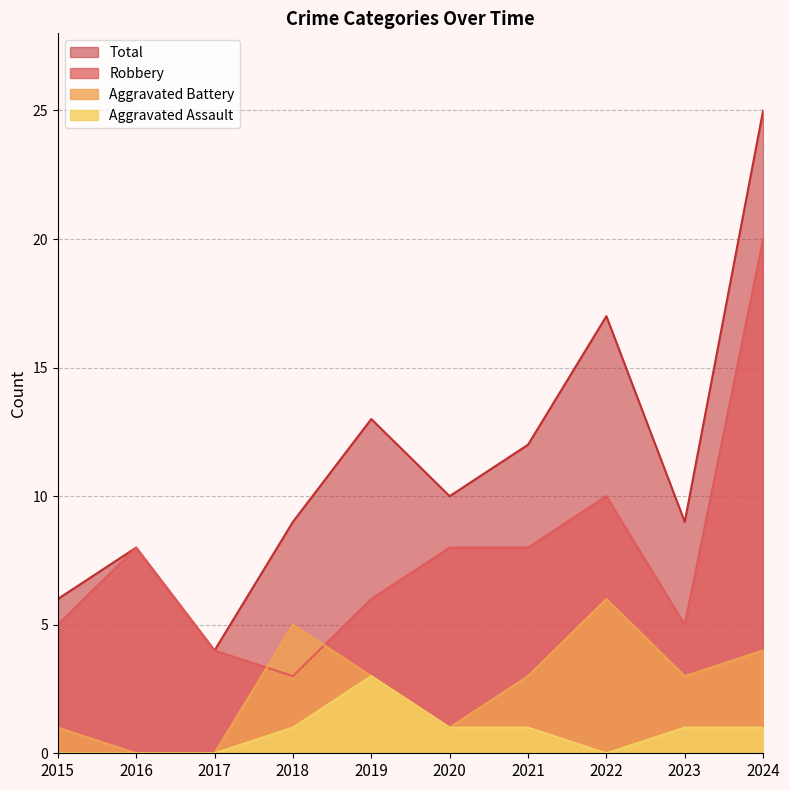

Is the value of Total at 2024 greater than the value of Aggravated Assault at 2023?

Yes